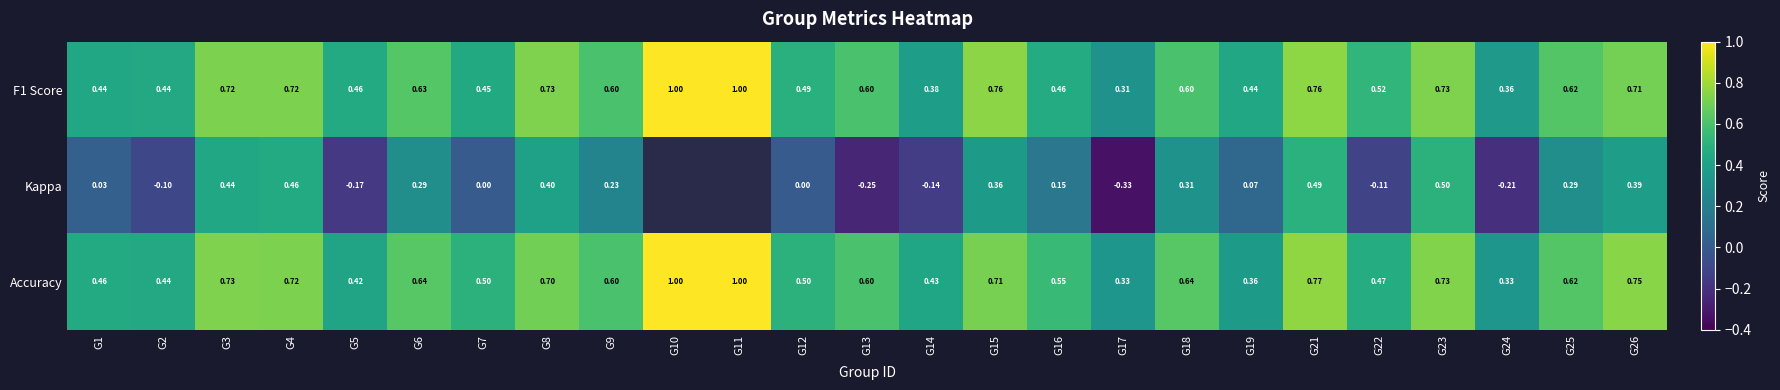

What is the total value across all series at G18?

1.5